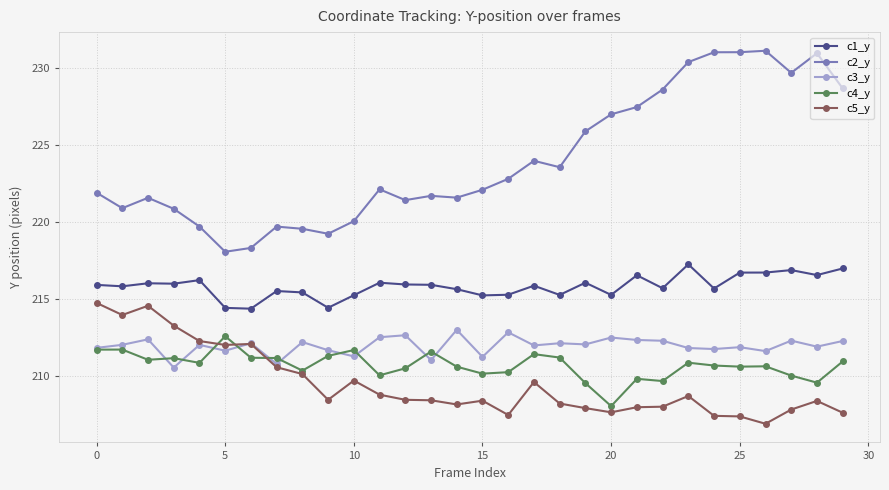

What is the lowest value of the c3_y series?

210.6